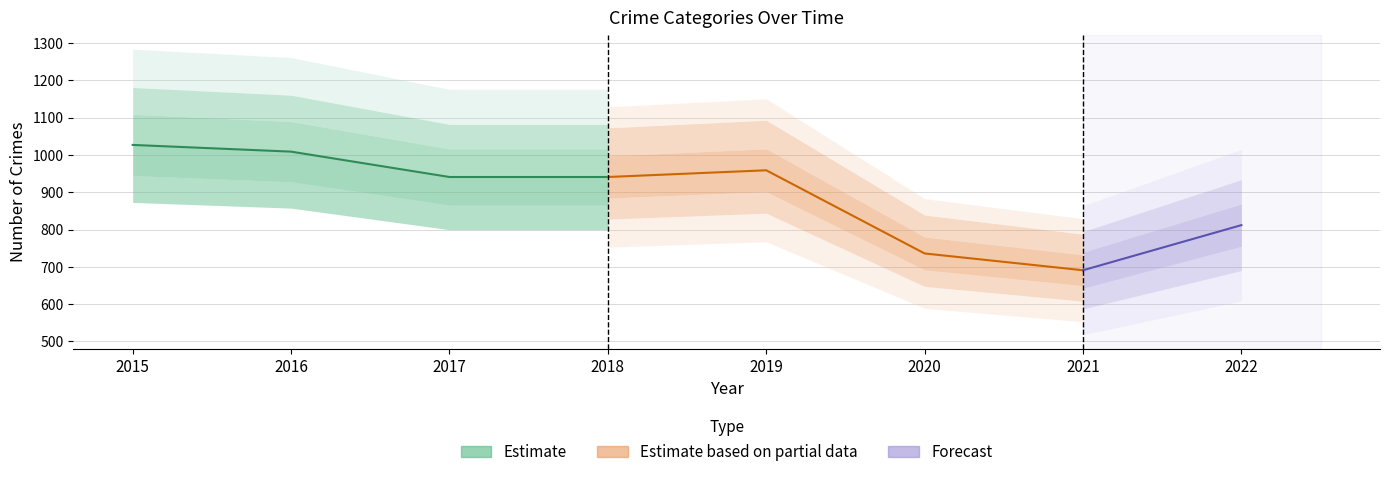

True or false: Aggravated Assault has more than 0 interior local peaks.

True